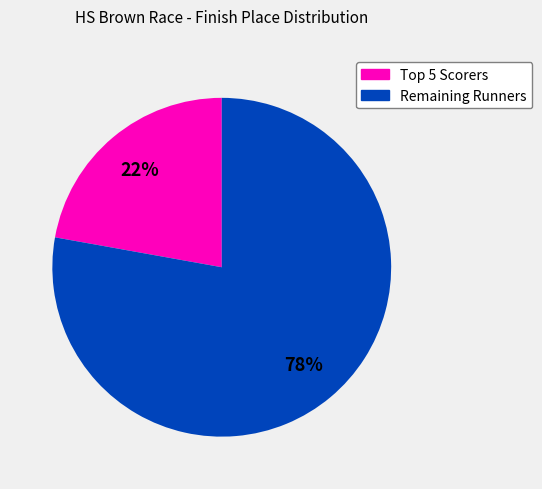

To the nearest percent, what is the difference between the largest and smallest slice percentages?

56%